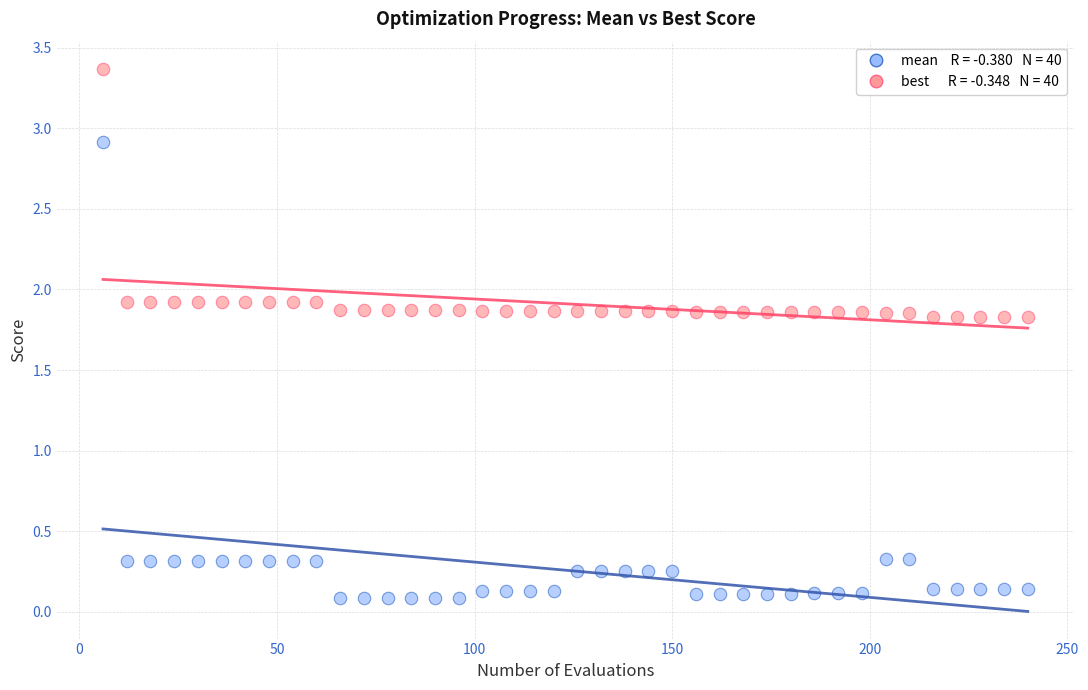

Across all data points, what is the range of X values (max minus min)?

234.0